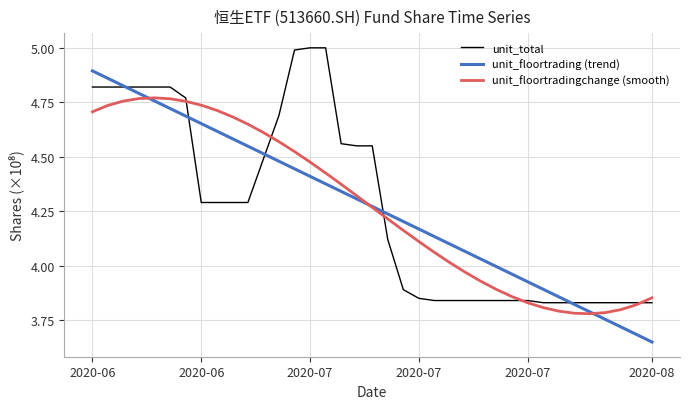

Rank the series by their maximum value, from highest to lowest.

unit_total, unit_floortrading (trend), unit_floortradingchange (smooth)